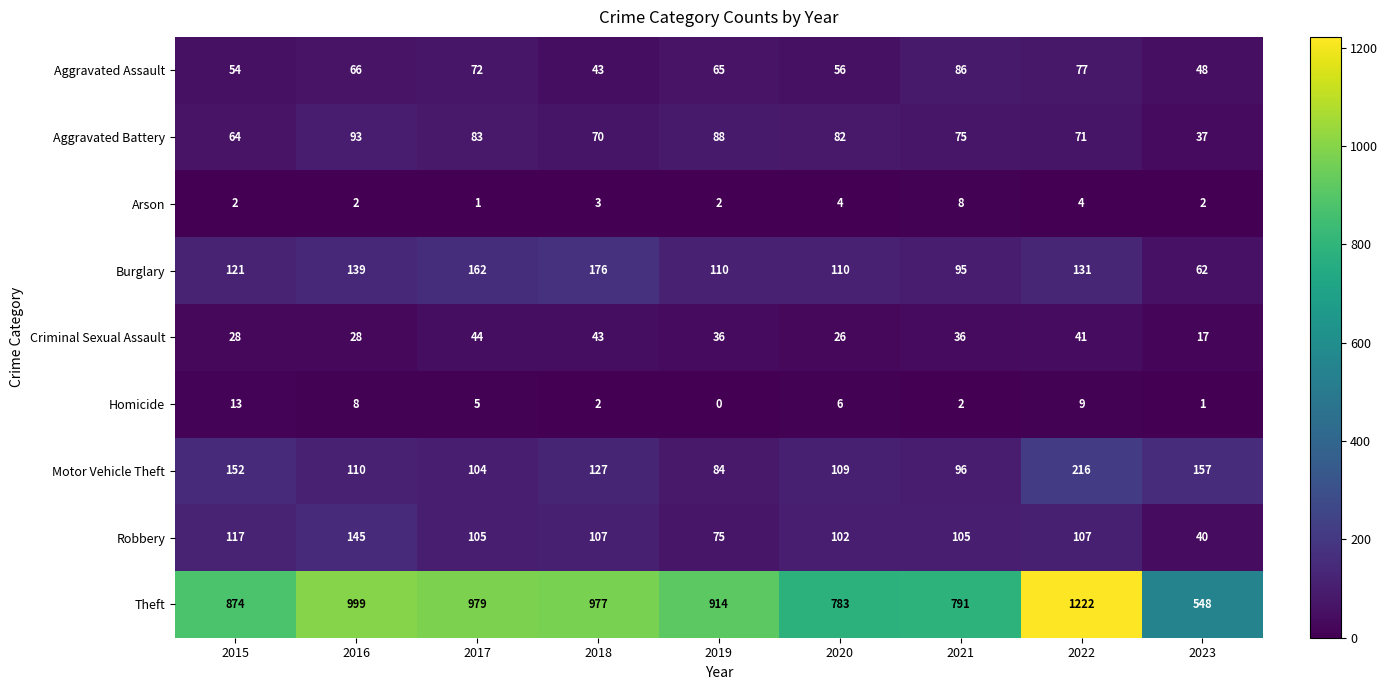

Is it true that Burglary equals 95 at 2021?

True